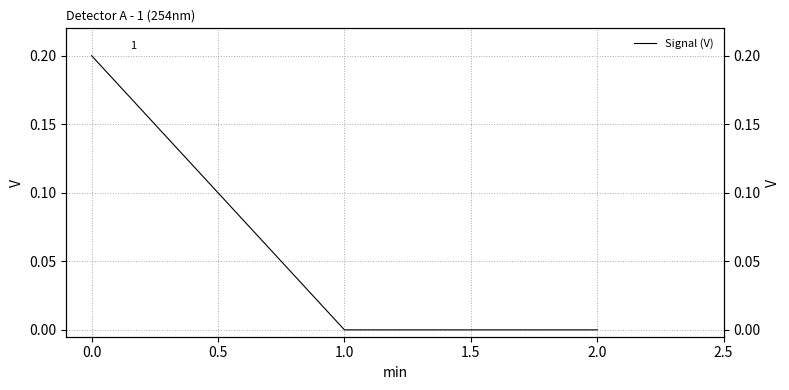

The value at 1.0 is 0.0. True or false?

False